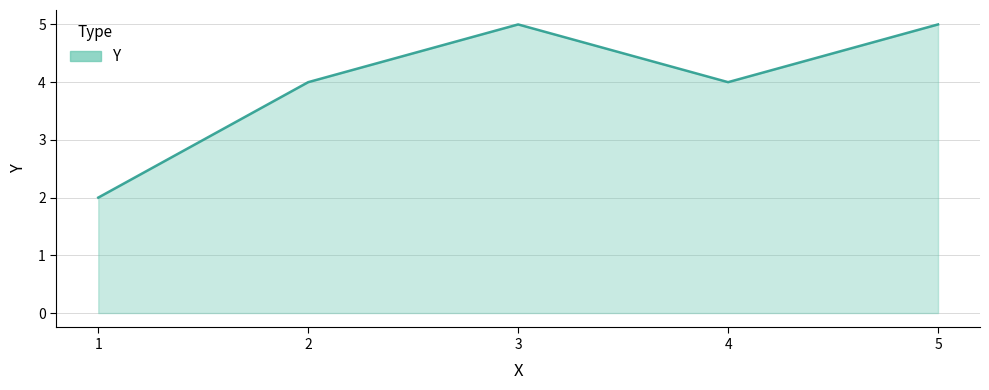

At which category does the data reach its first local peak?

3